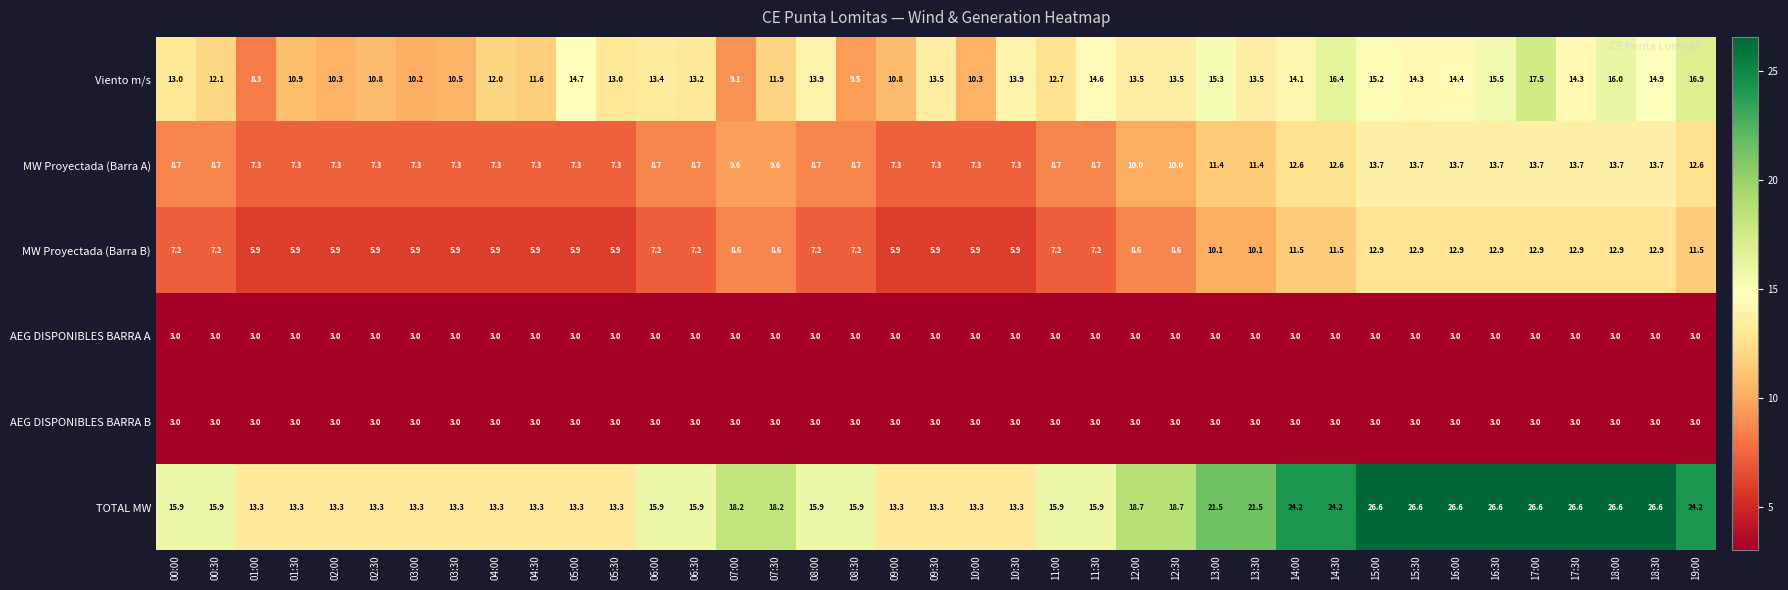

What is the total value across all series at 10:00?

42.8